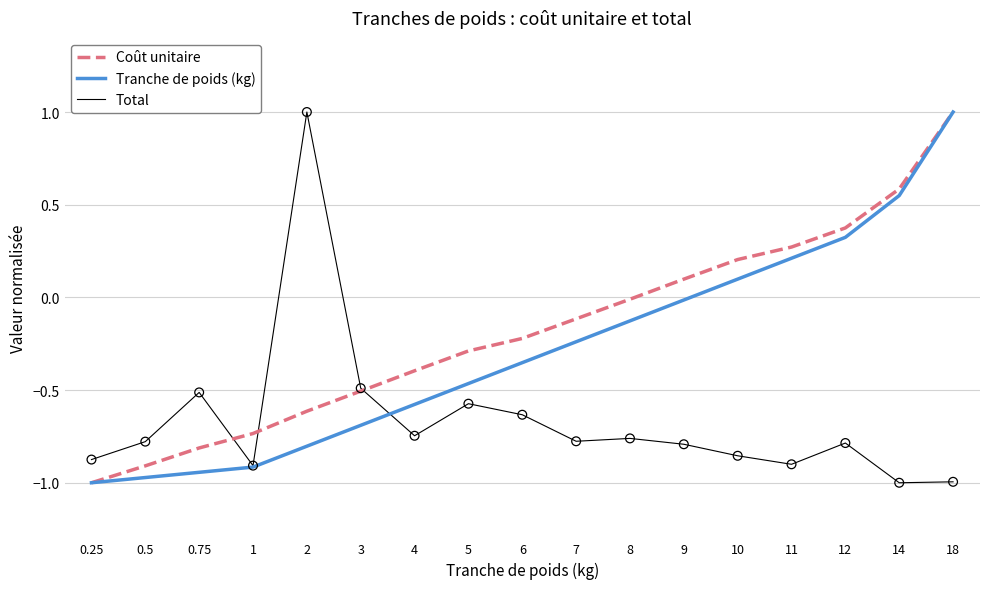

At which category is the sum across all series the highest?

18